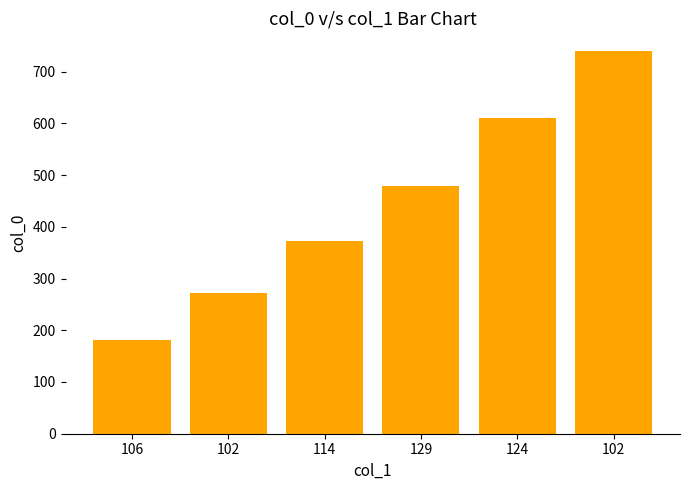

What is the sum of the values at 106 and 129?

660